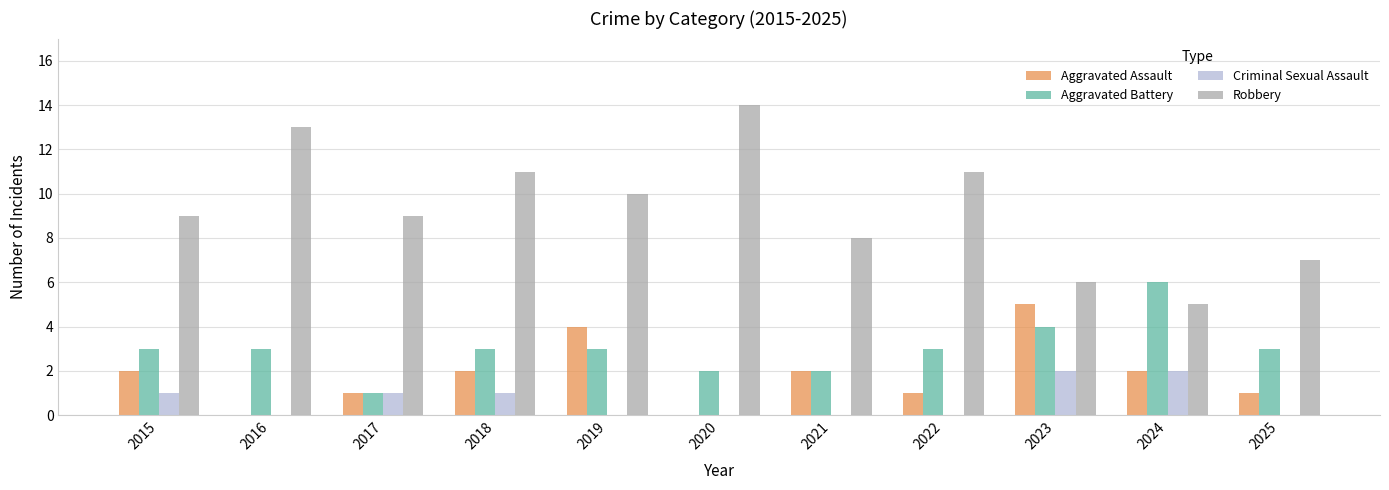

How many Aggravated Assault values are between 1 and 2?

7